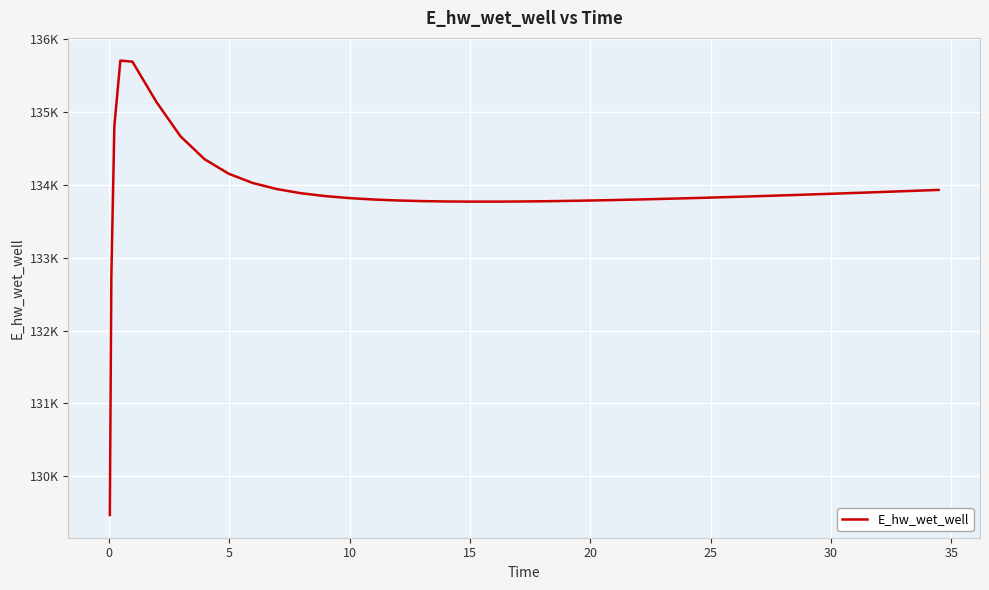

Reading left to right, extract all data points from this chart.

129470.4	132724.3	134804.3	135702.8	135688.5	135135.0	134663.9	134350.3	134151.5	134024.4	133940.8	133884.2	133844.9	133817.4	133798.1	133784.9	133776.2	133771.0	133768.6	133768.5	133770.3	133773.5	133778.1	133780.8	133787.0	133790.4	133797.8	133805.8	133814.5	133819.1	133828.6	133838.5	133848.8	133859.5	133870.5	133881.7	133893.3	133905.1	133917.1	133929.3